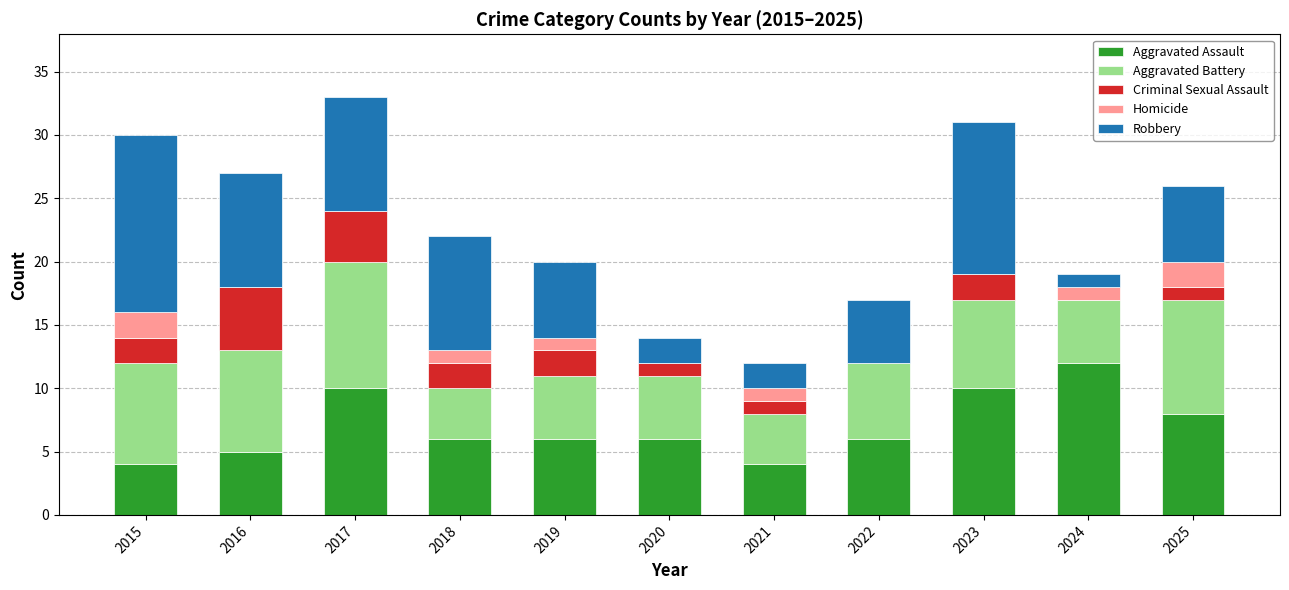

What is the total value across all series at 2023?

31